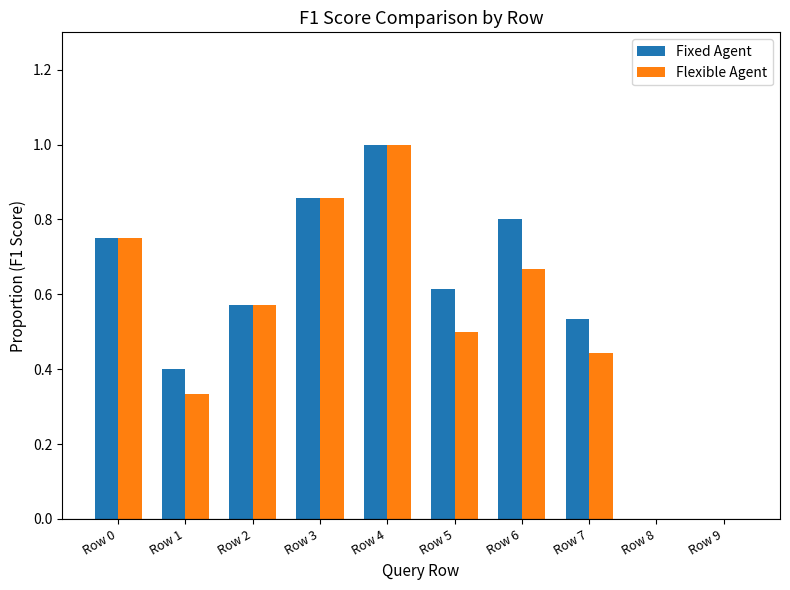

Count the number of data series in this chart.

2